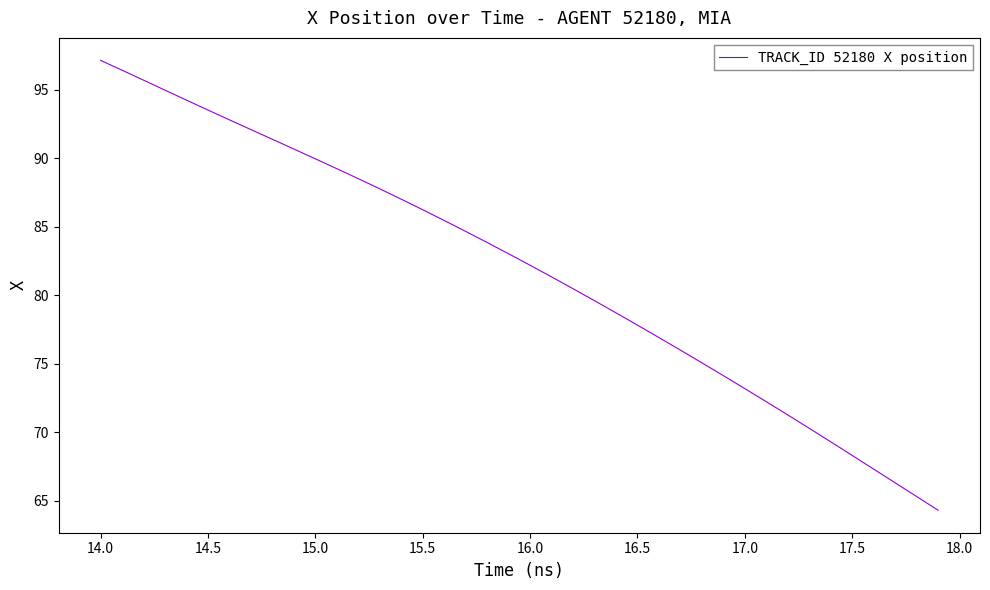

What is the minimum value shown in the chart?

64.3